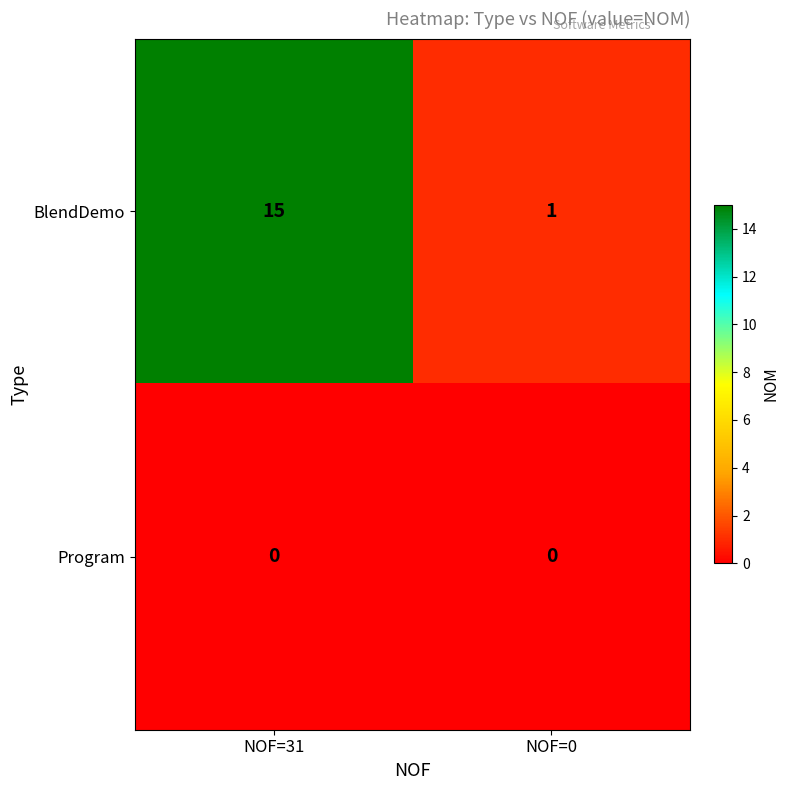

Reading left to right, extract all data points from this chart.

BlendDemo: NOF=31=15	NOF=0=1
Program: NOF=31=0	NOF=0=0